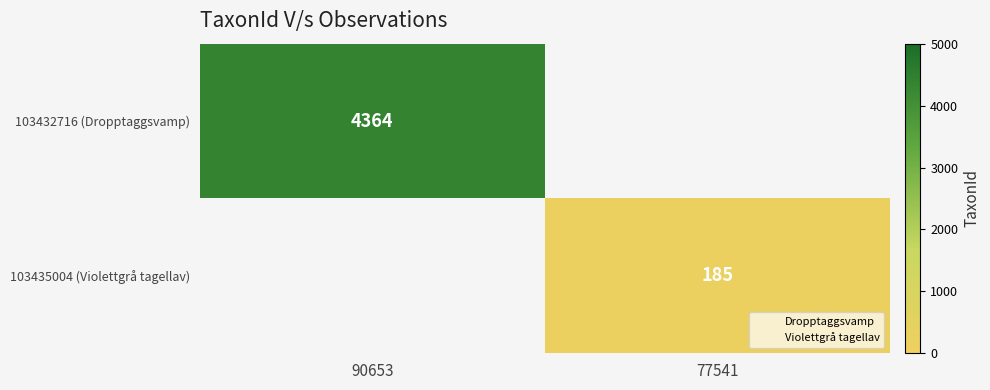

How many data points does each series have?

2